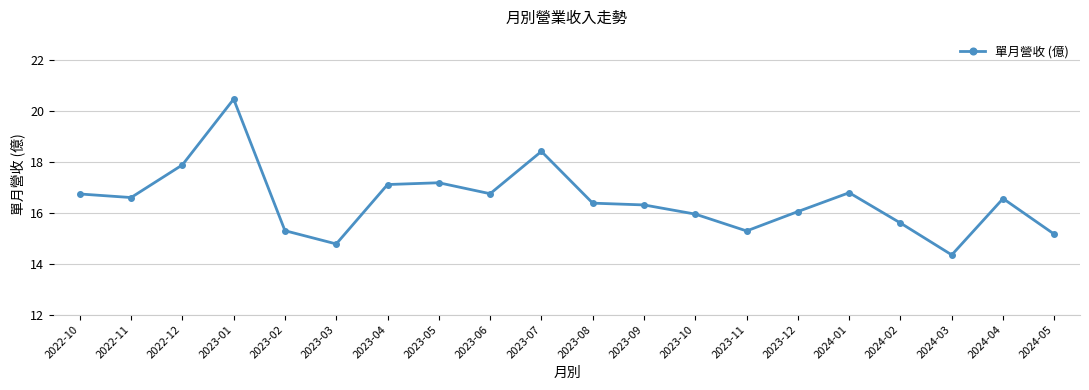

True or false: the data shows 7.7 at 2023-04.

False